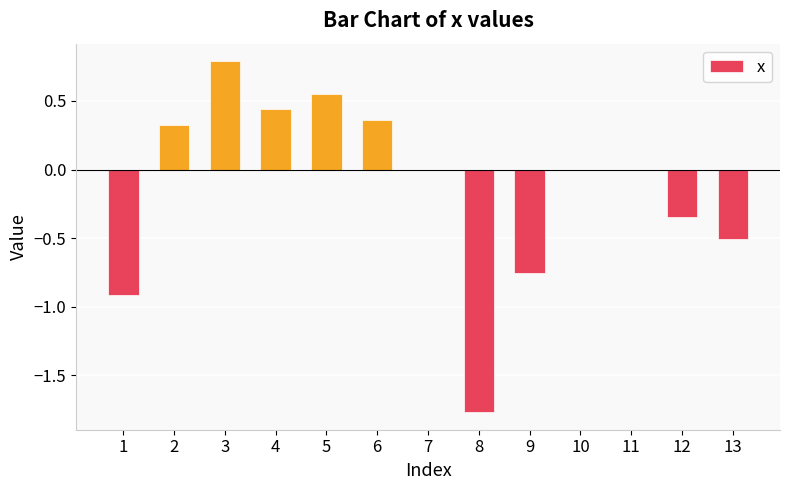

True or false: the data shows 1.1 at 11.

False